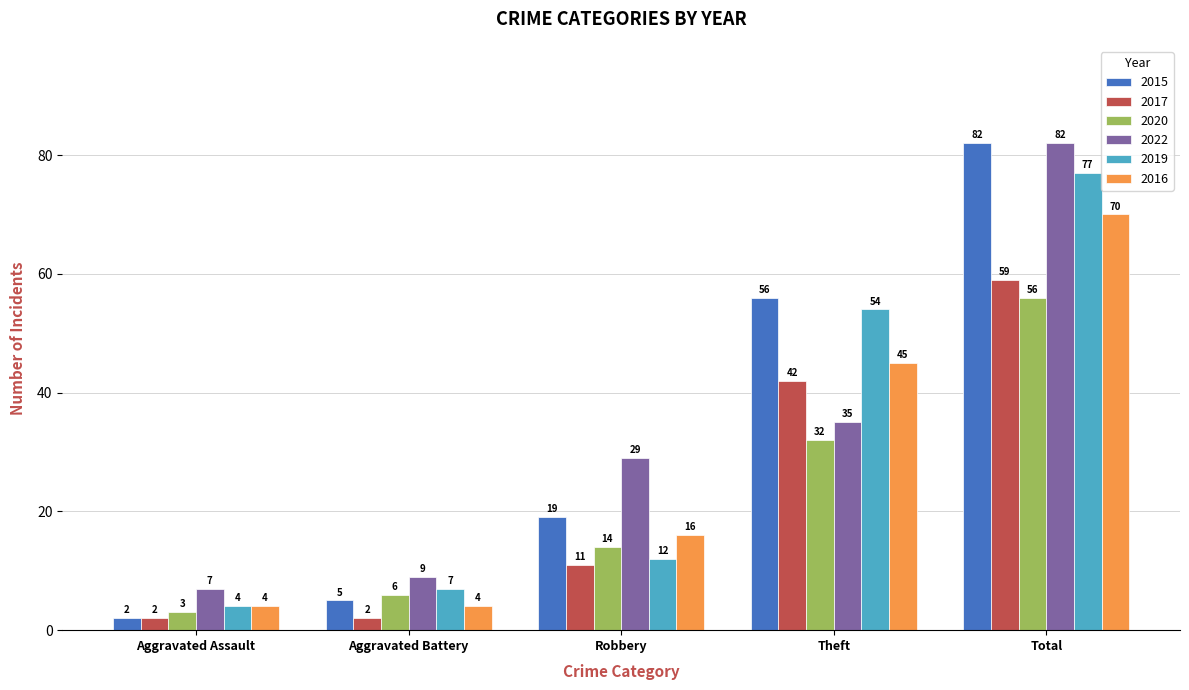

Does the chart contain any negative values?

No